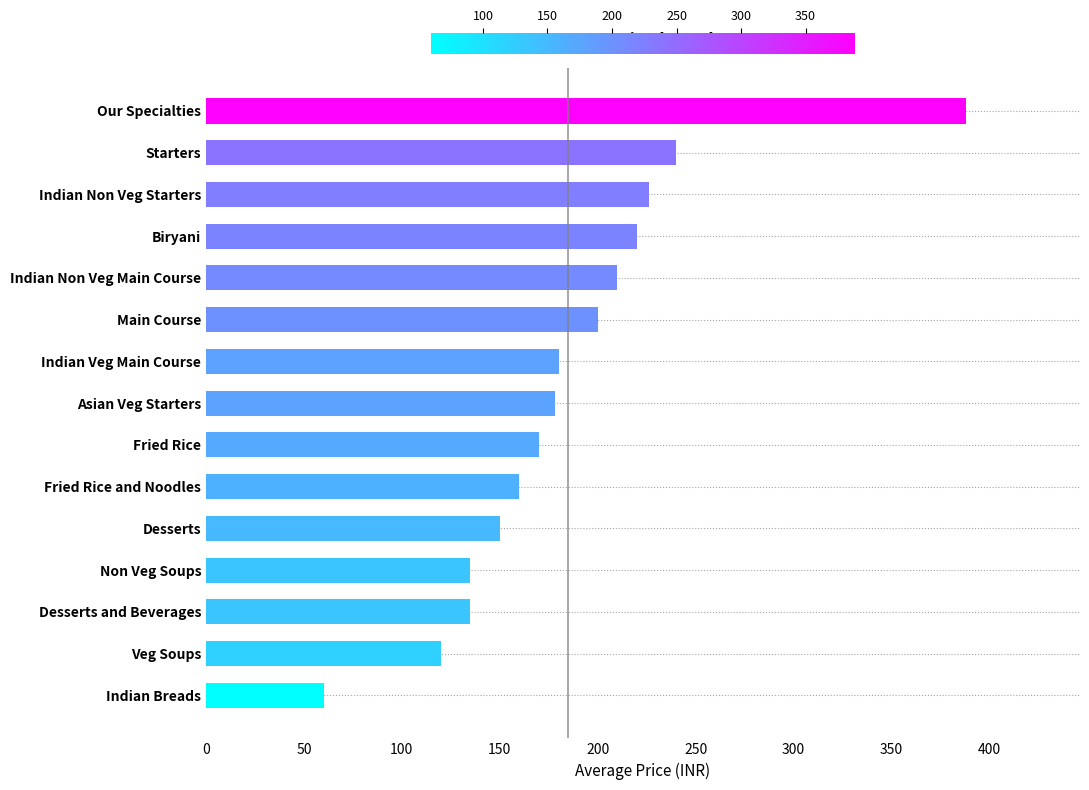

Is it true that the value at Indian Non Veg Main Course is 146?

False